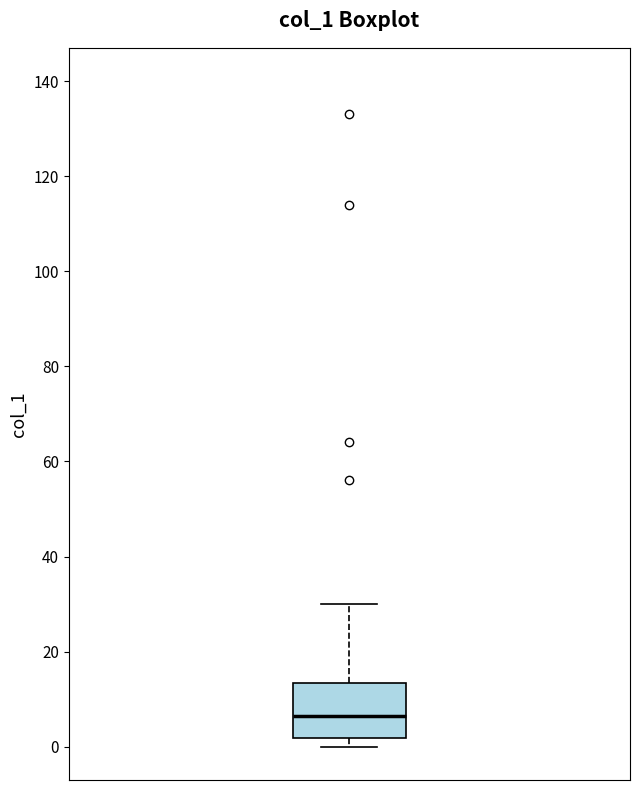

Transcribe this box plot: give where the median line is, the range the box spans, and where the two whiskers end, as read against the y-axis. The values are not printed on the chart, so give them approximately, as read against the axis.

median 6, box 2 to 14, whiskers 0 to 30